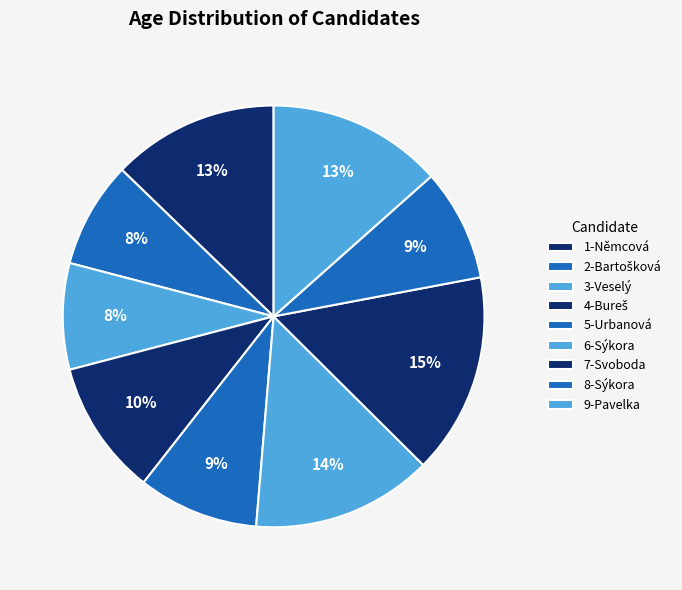

Is it true that 1-Němcová is 26% of the pie?

False